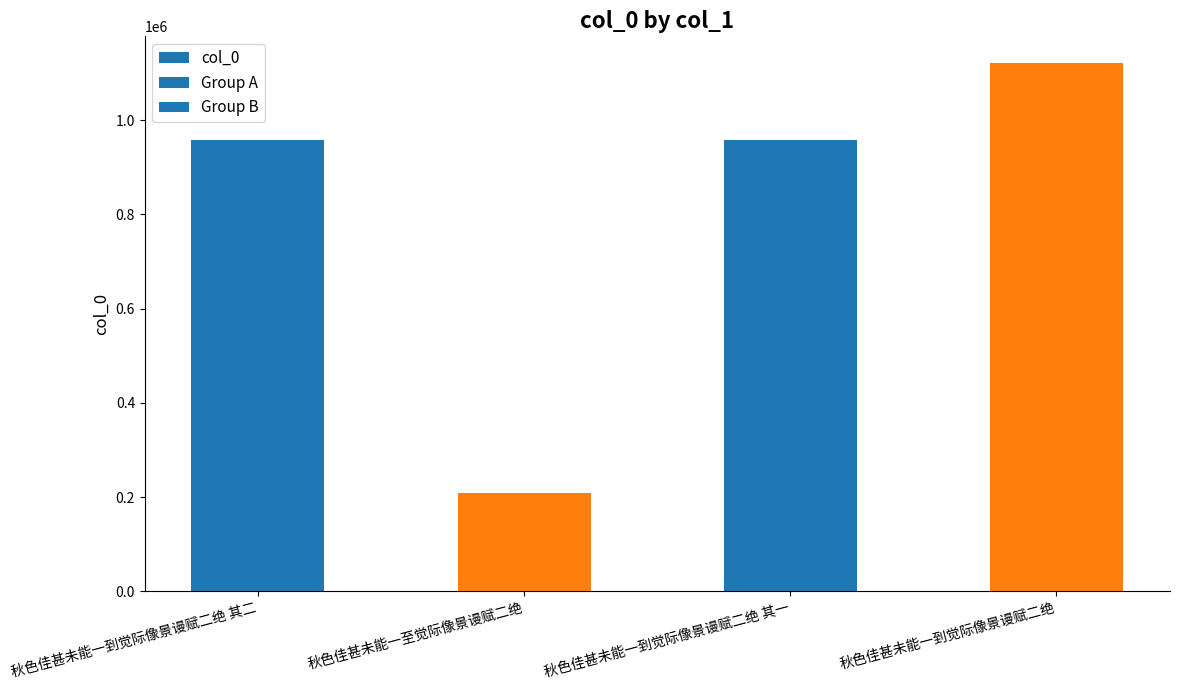

What is the label of the 3rd bar from the left?

秋色佳甚未能一到觉际像景谩赋二绝 其一